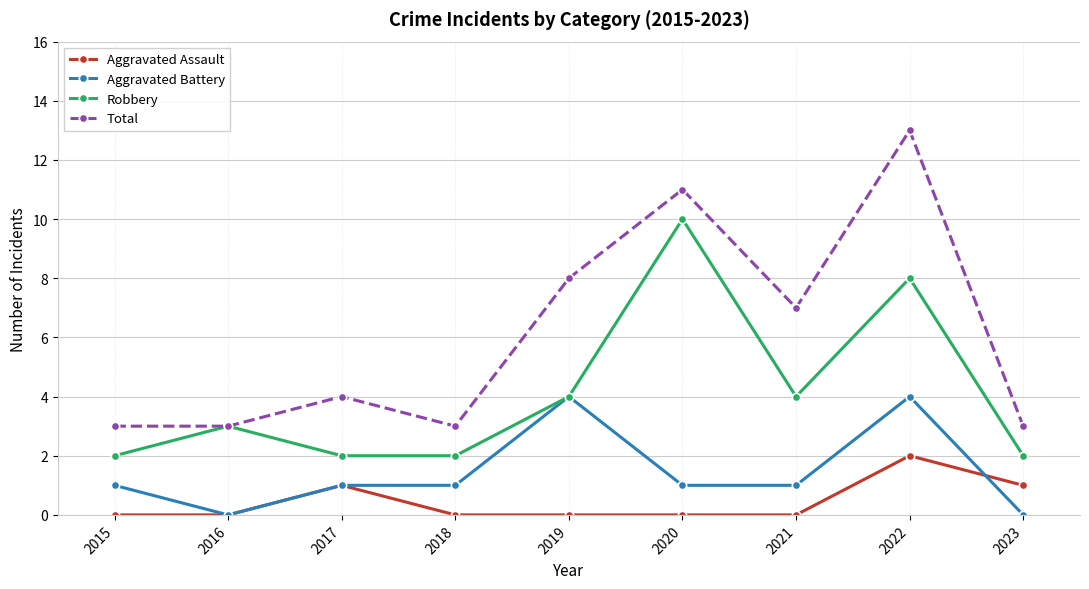

What is the difference between the highest and lowest values at 2017?

3